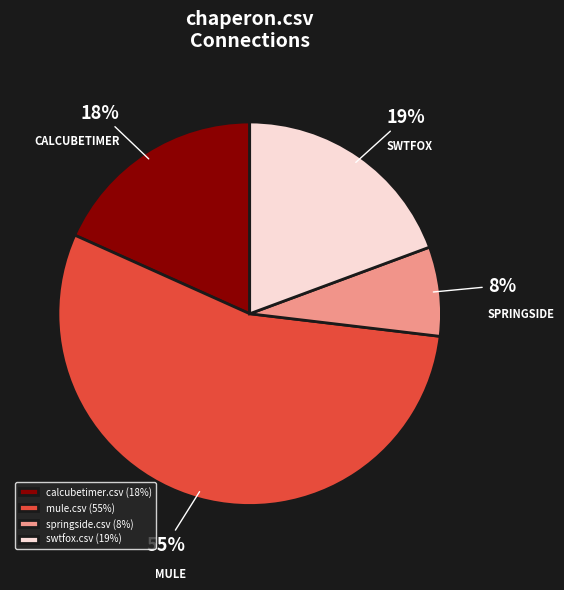

How many slices are in this pie chart?

4